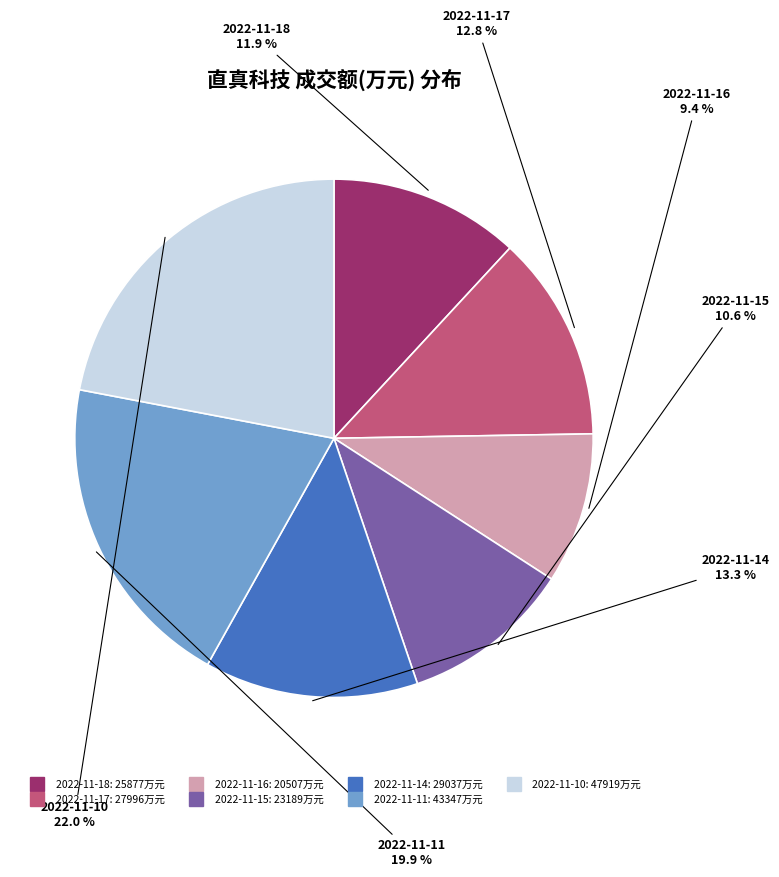

Which category has the biggest portion of the pie?

2022-11-10